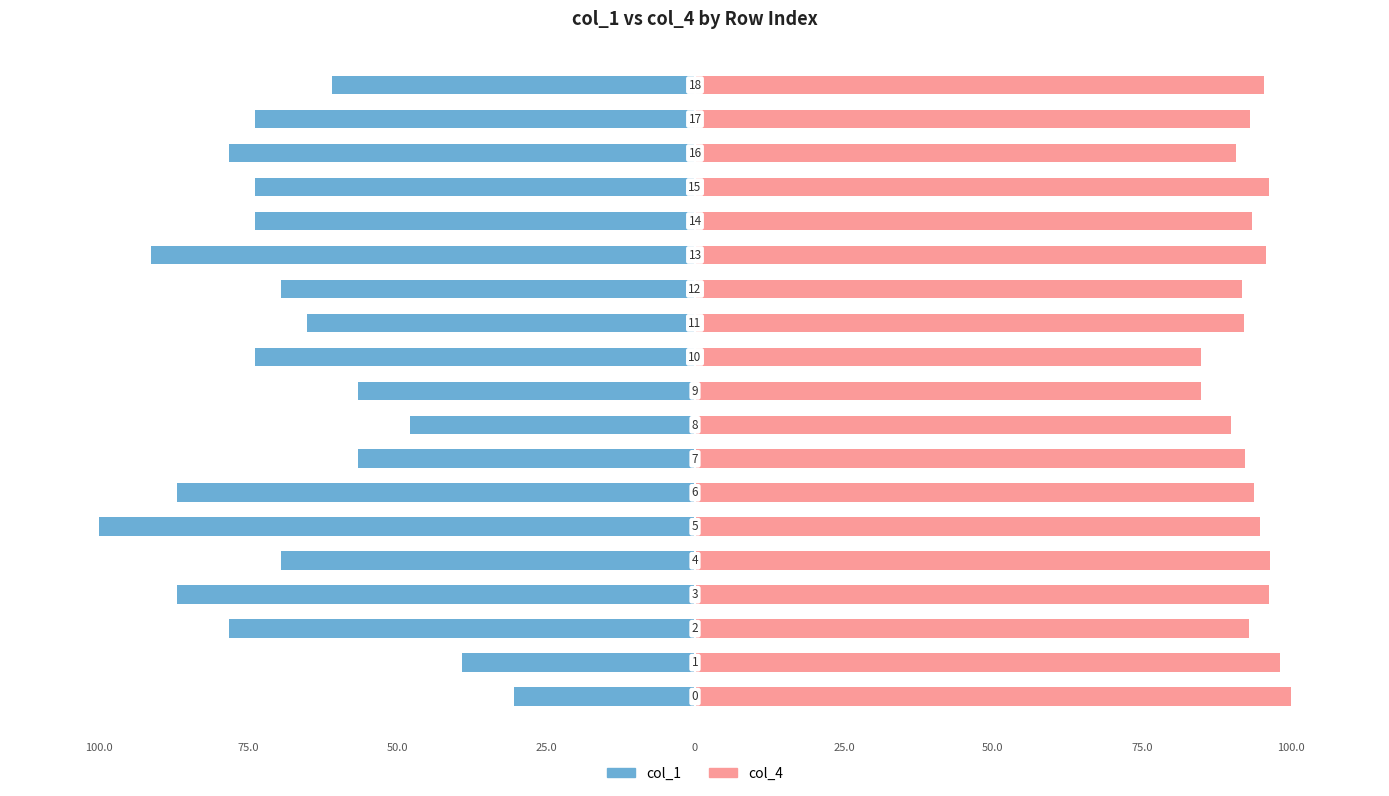

How many bars are there in total?

38